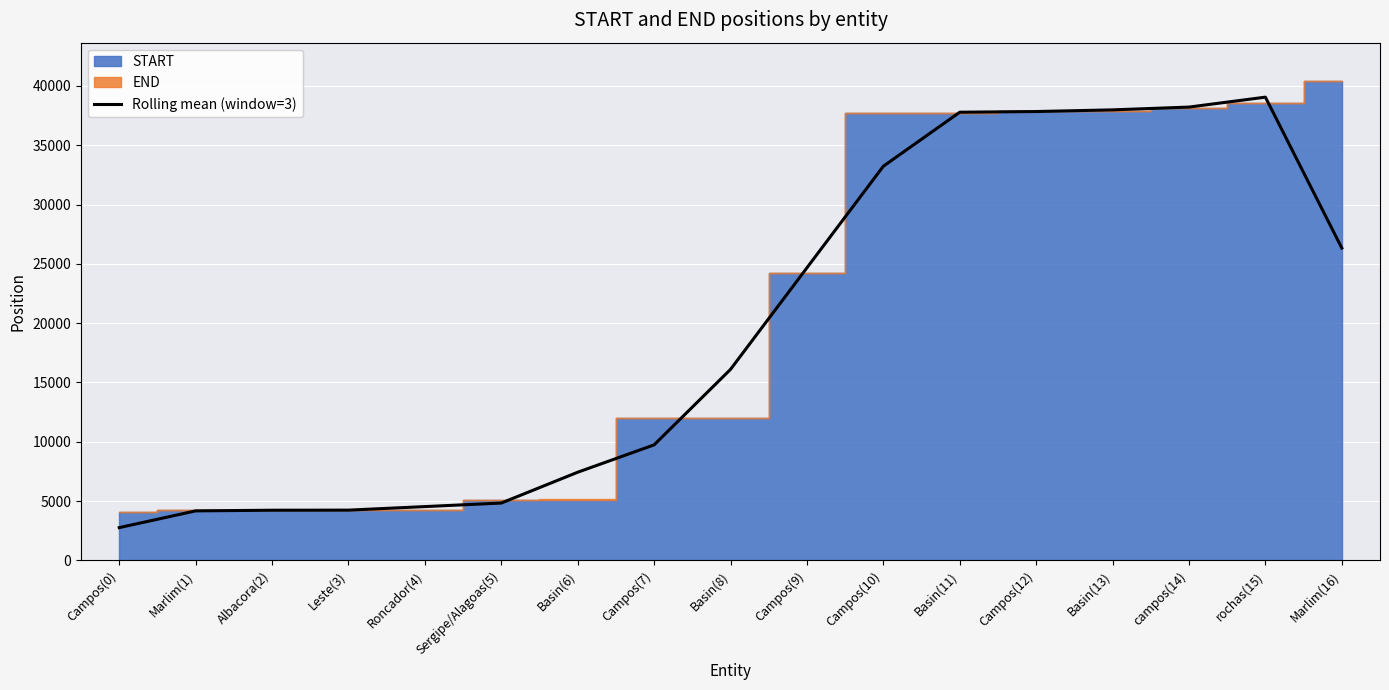

Reading left to right, transcribe all the data shown in this chart.

Campos(0)=2768.3	Marlim(1)=4180.0	Albacora(2)=4234.5	Leste(3)=4242.8	Roncador(4)=4541.0	Sergipe/Alagoas(5)=4840.3	Basin(6)=7436.7	Campos(7)=9742.3	Basin(8)=16104.5	Campos(9)=24665.2	Campos(10)=33225.8	Basin(11)=37778.8	Campos(12)=37835.7	Basin(13)=37976.2	campos(14)=38210.5	rochas(15)=39047.7	Marlim(16)=26331.0